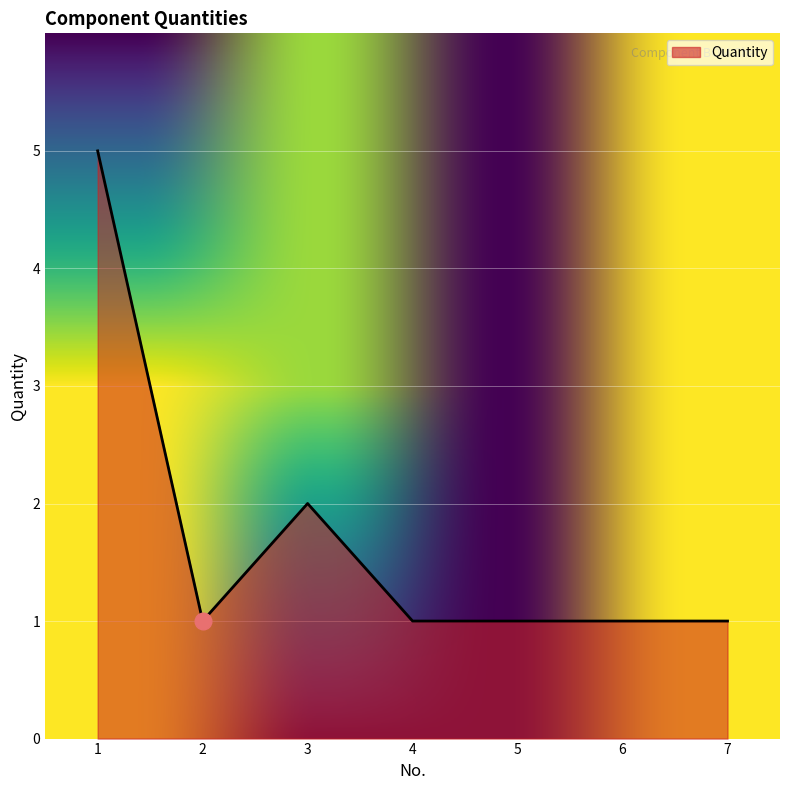

What is the difference between the second highest and minimum values?

1